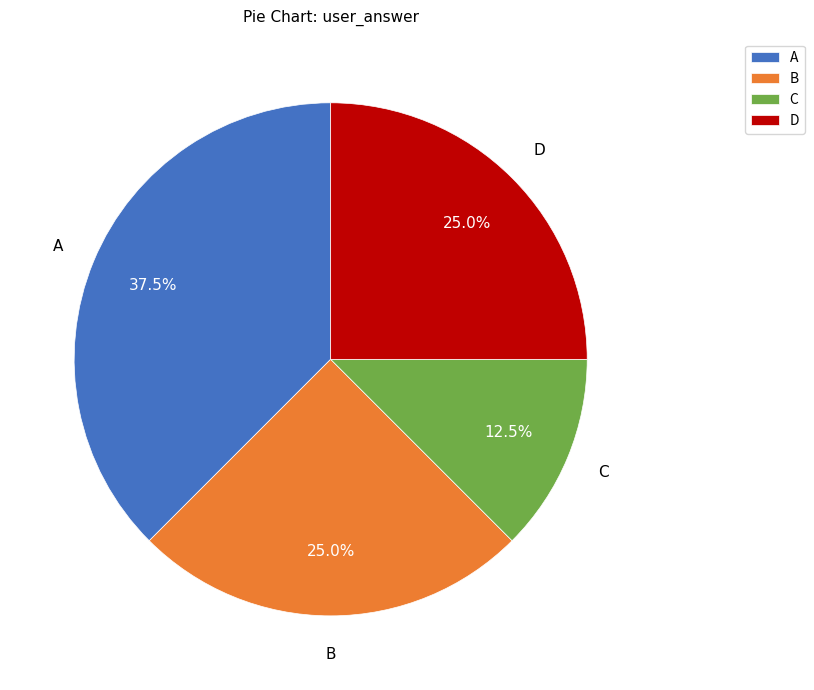

What portion of the pie excludes D?

75.0%